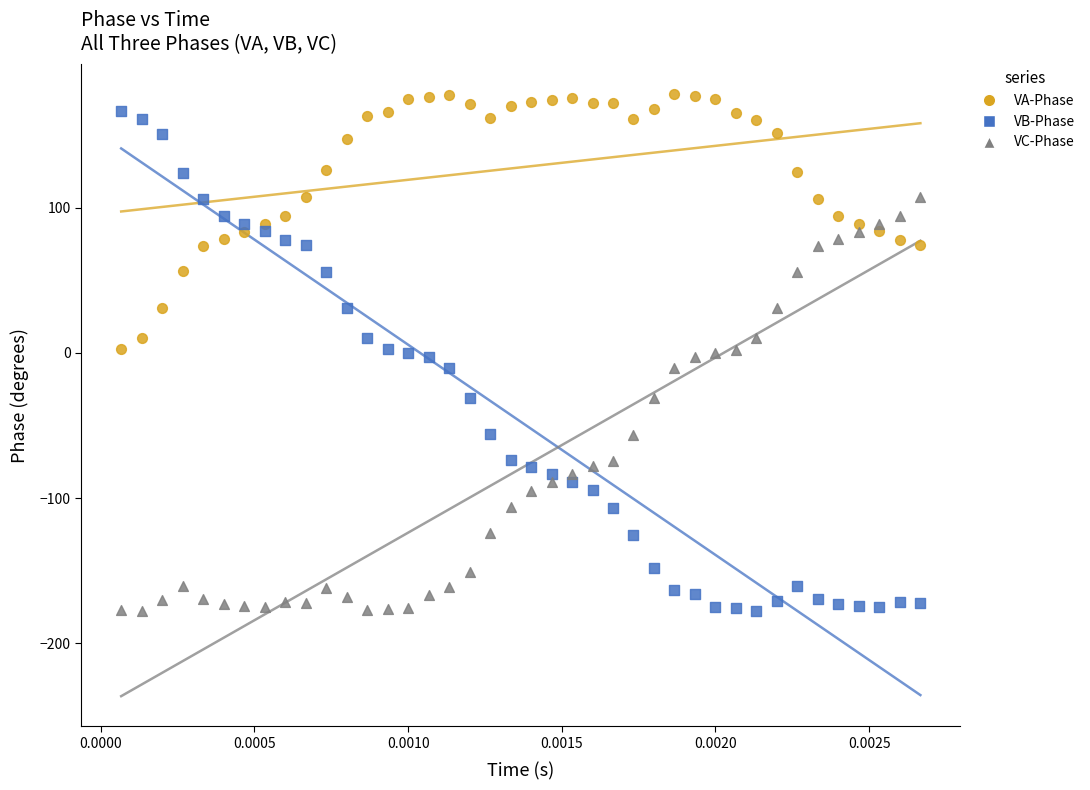

Across all data points, what is the range of Y values (max minus min)?

355.7